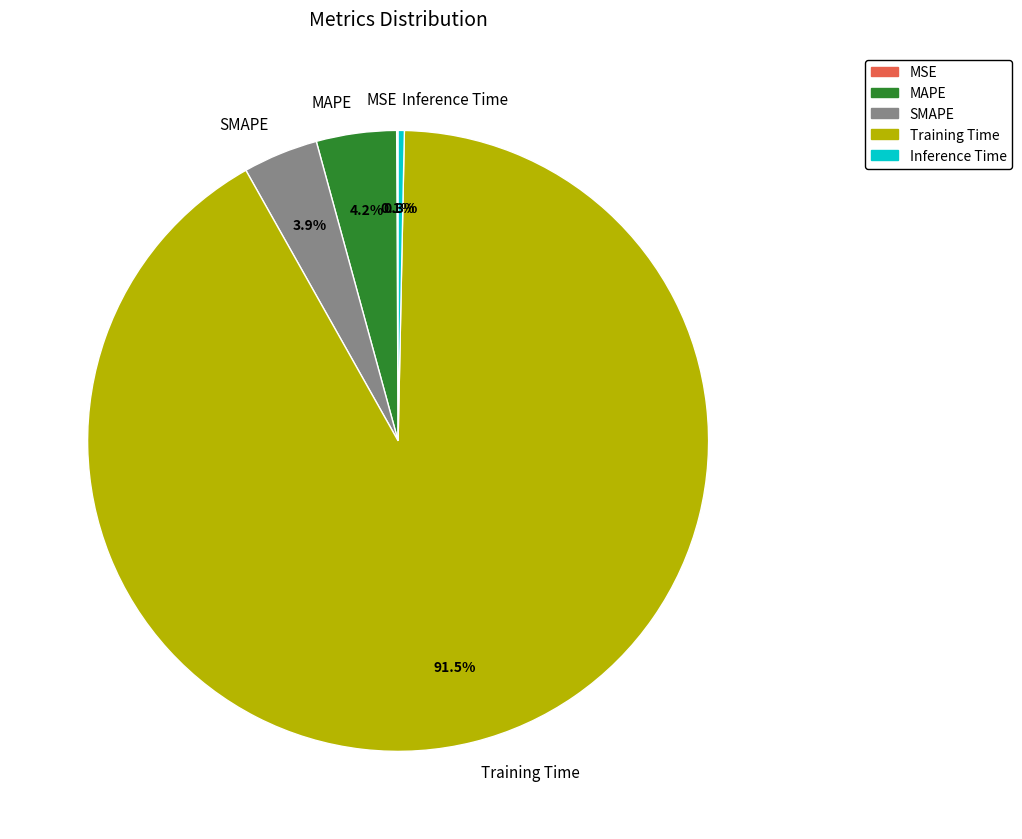

Is it true that Inference Time is 0% of the pie?

True